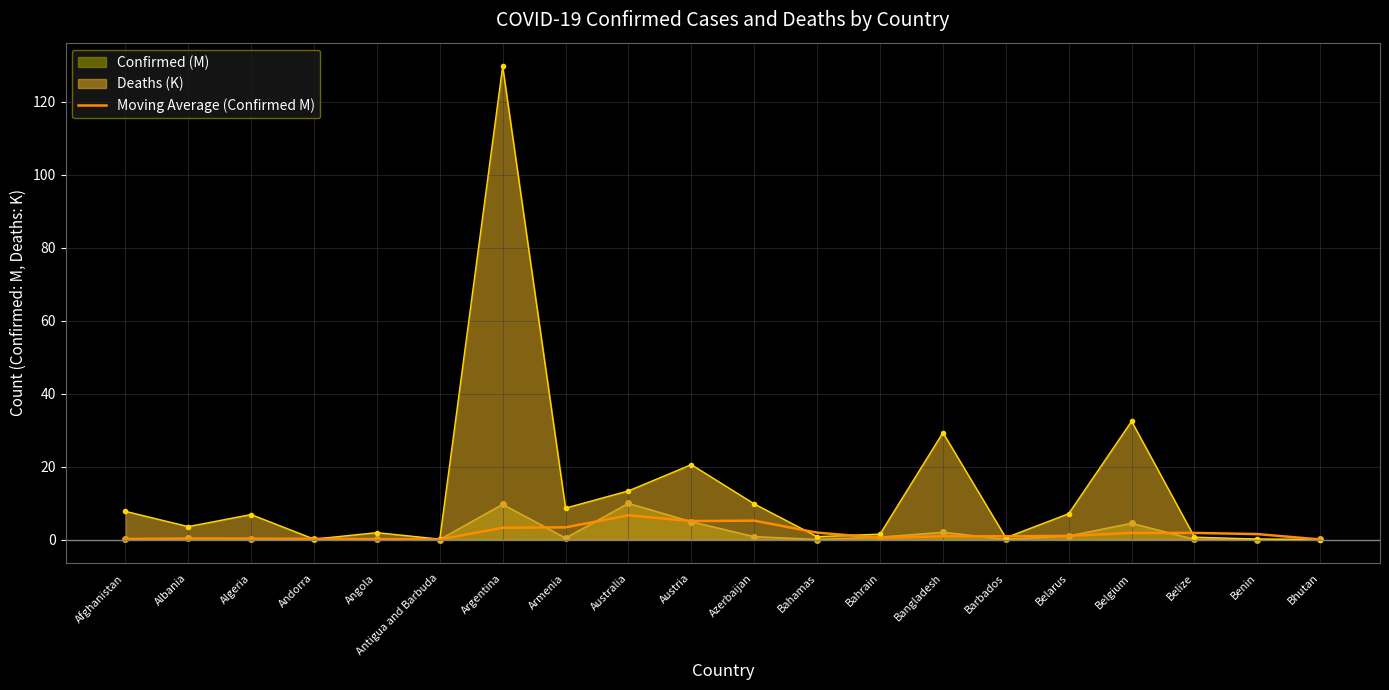

Reading left to right, transcribe all the data shown in this chart.

Afghanistan=0.2	Albania=0.3	Algeria=0.3	Andorra=0.2	Angola=0.1	Antigua and Barbuda=0.1	Argentina=3.3	Armenia=3.4	Australia=6.7	Austria=5.1	Azerbaijan=5.2	Bahamas=1.9	Bahrain=0.5	Bangladesh=0.9	Barbados=0.9	Belarus=1.0	Belgium=1.9	Belize=1.8	Benin=1.5	Bhutan=0.1